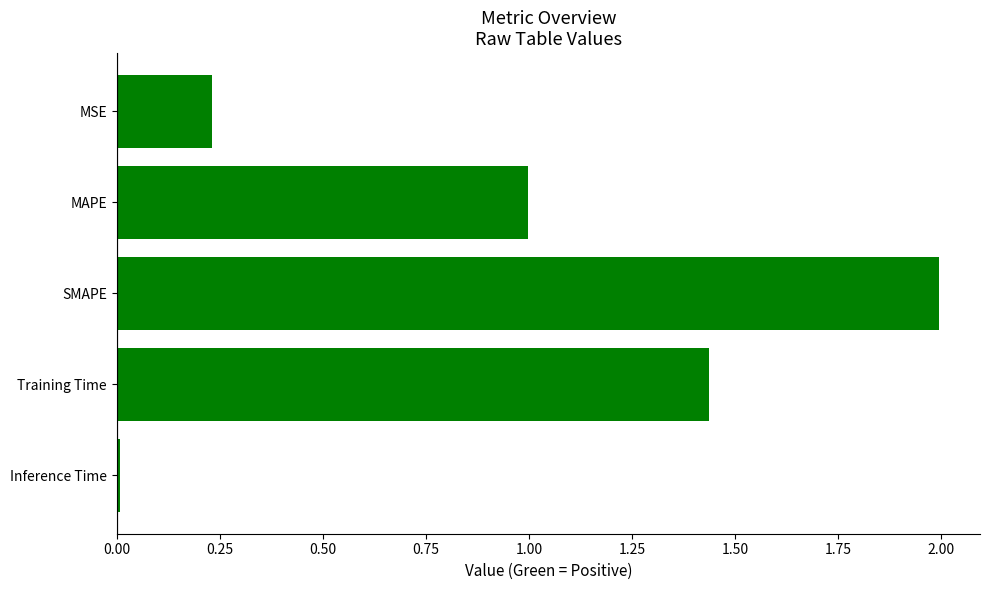

What is the average value?

0.9